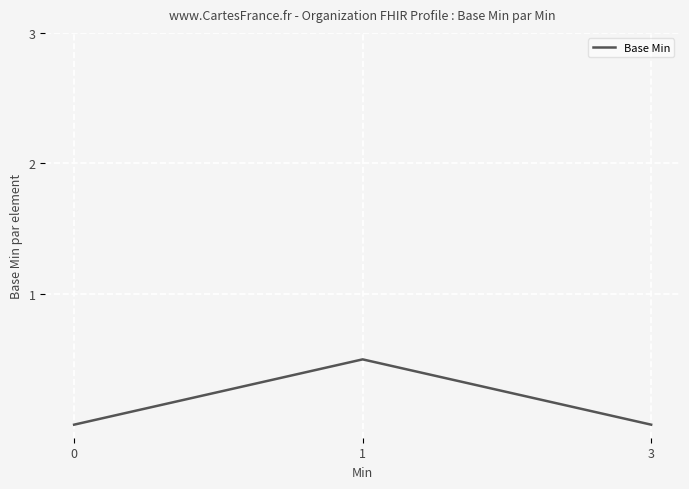

The value at 1 is 0.3. True or false?

False